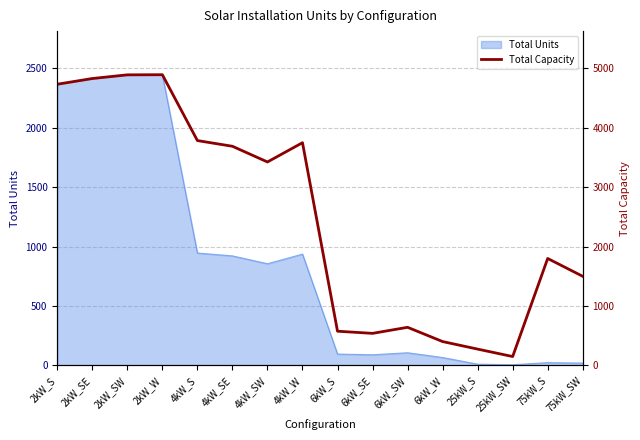

Reading left to right, list all the values displayed in this chart.

4732	4828	4890	4892	3784	3688	3424	3748	576	540	642	402	275	150	1800	1500